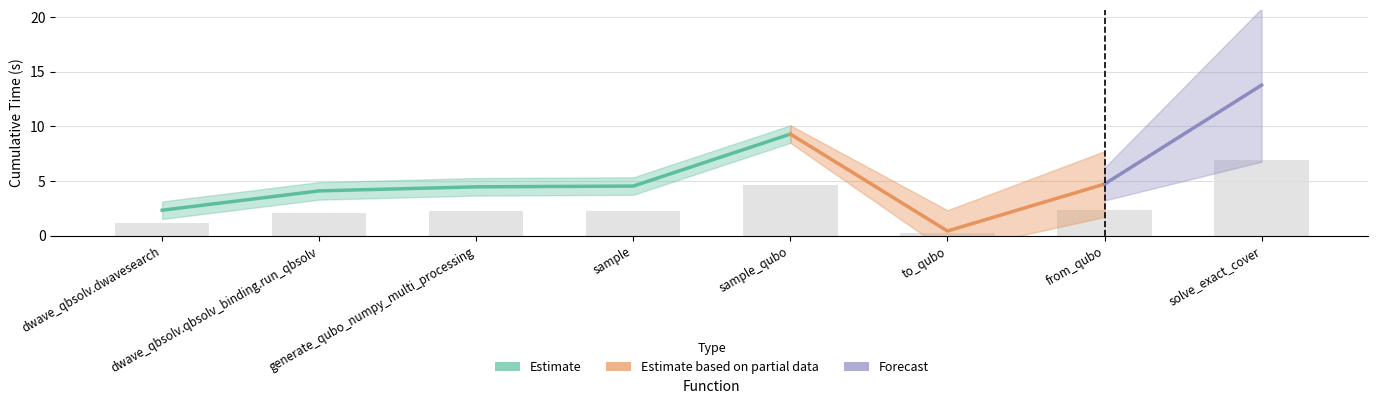

The value at generate_qubo_numpy_multi_processing is 3.1. True or false?

False